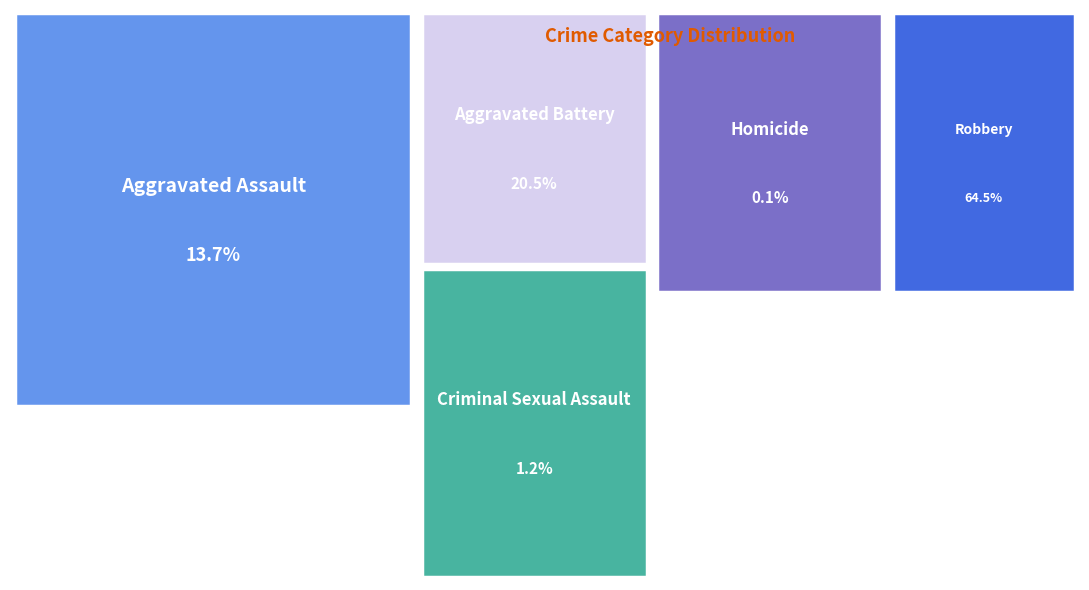

To the nearest percent, what percentage of the pie is Criminal Sexual Assault?

1%